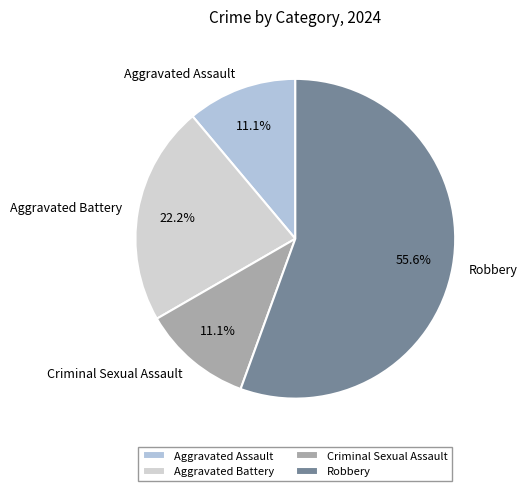

Is there a majority slice in this chart?

Yes